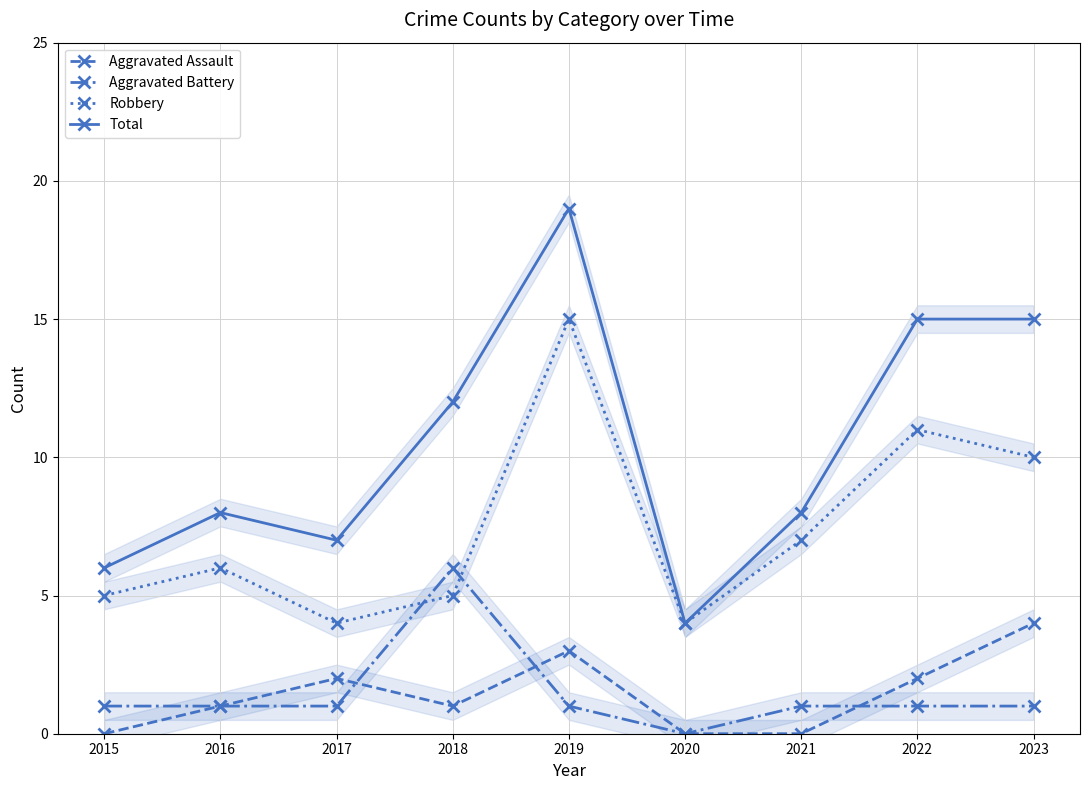

What is the difference between the Aggravated Battery values at 2018 and 2017?

5